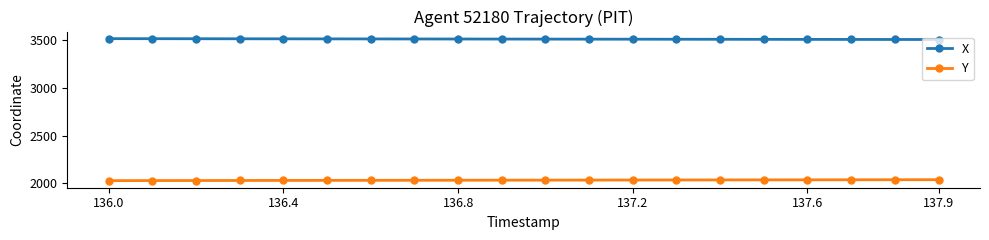

How many data points in Y are less than 2031?

10